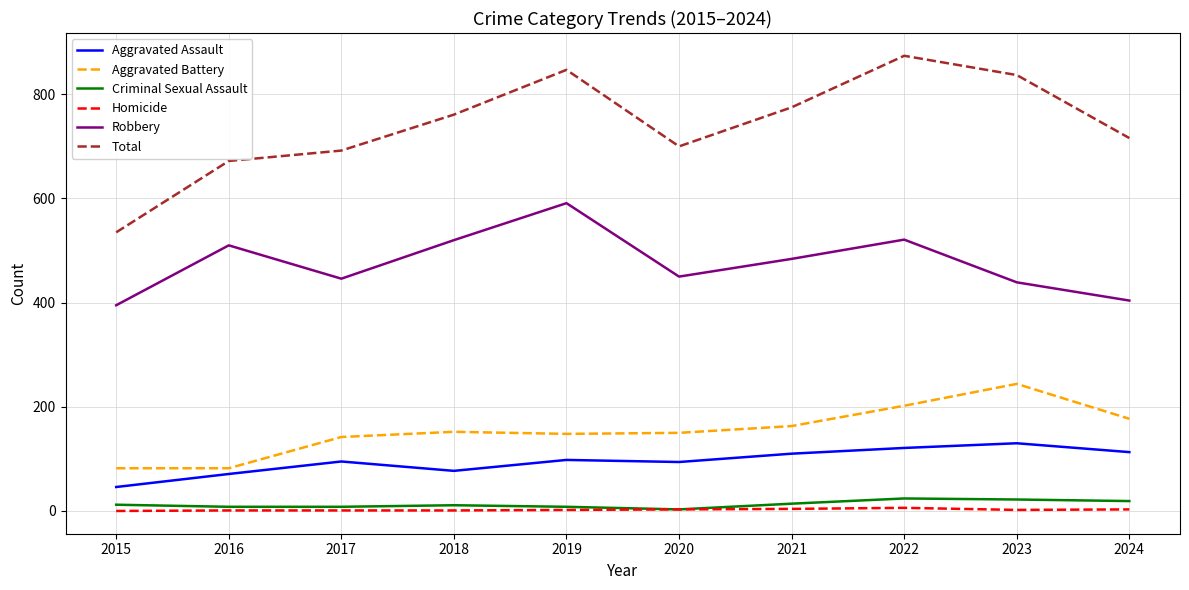

What is the sum of the Total values at 2021 and 2017?

1467